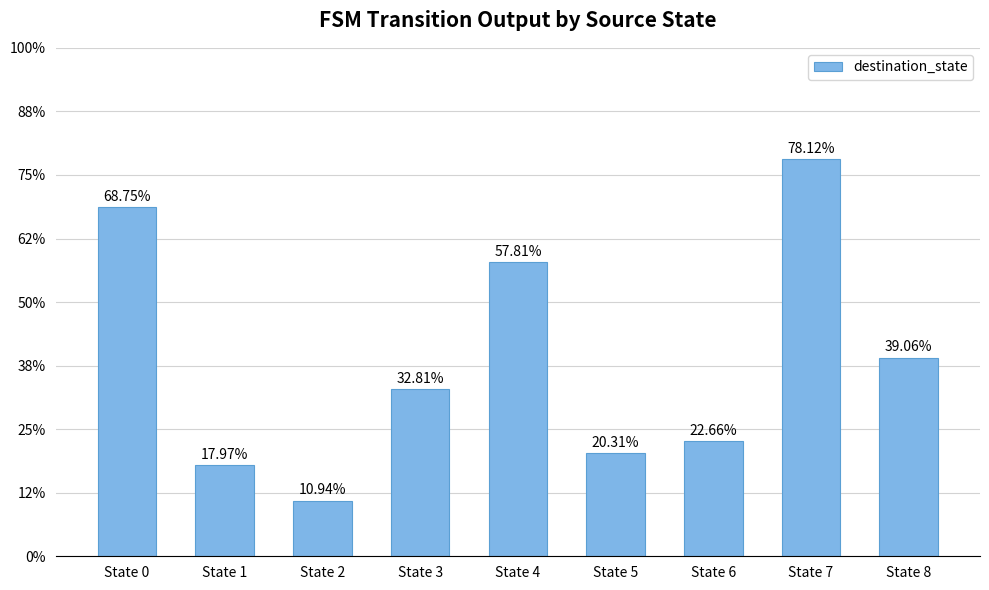

Which has a higher value, State 6 or State 3?

State 3